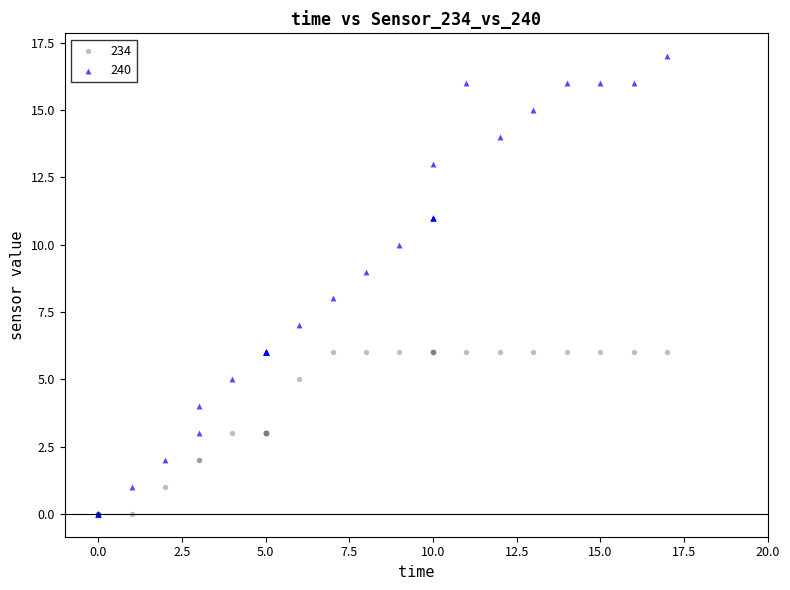

Which series reaches the maximum Y coordinate?

240